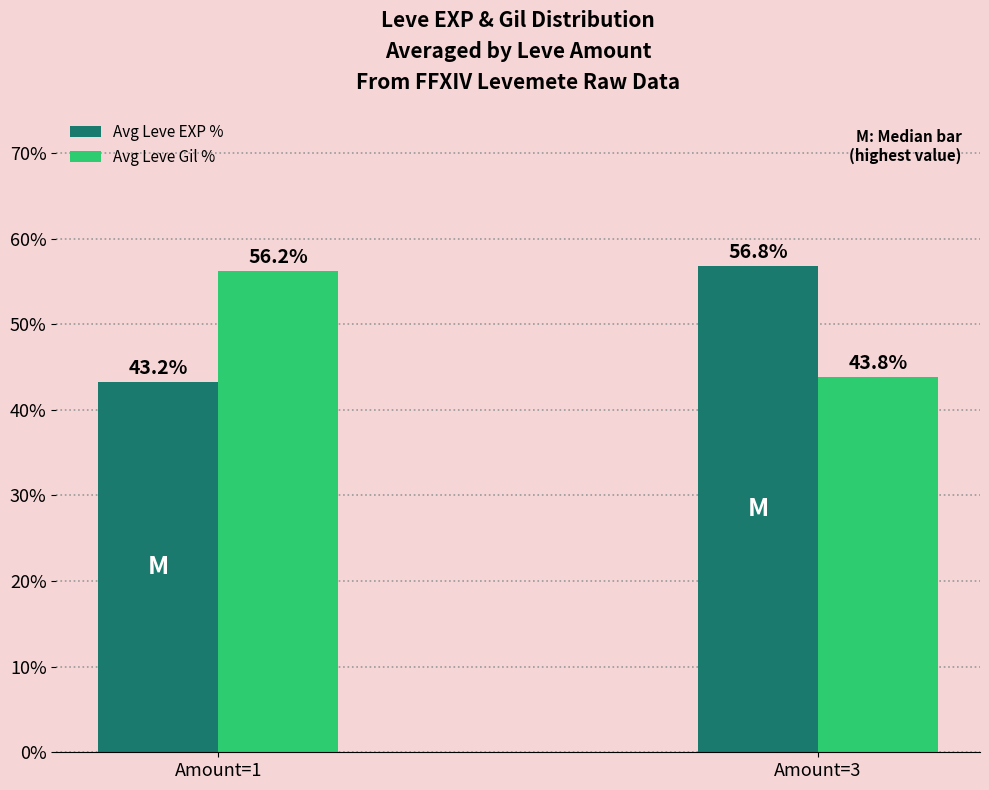

What is the value of the Avg Leve EXP % bar at the 2nd from the left?

56.8